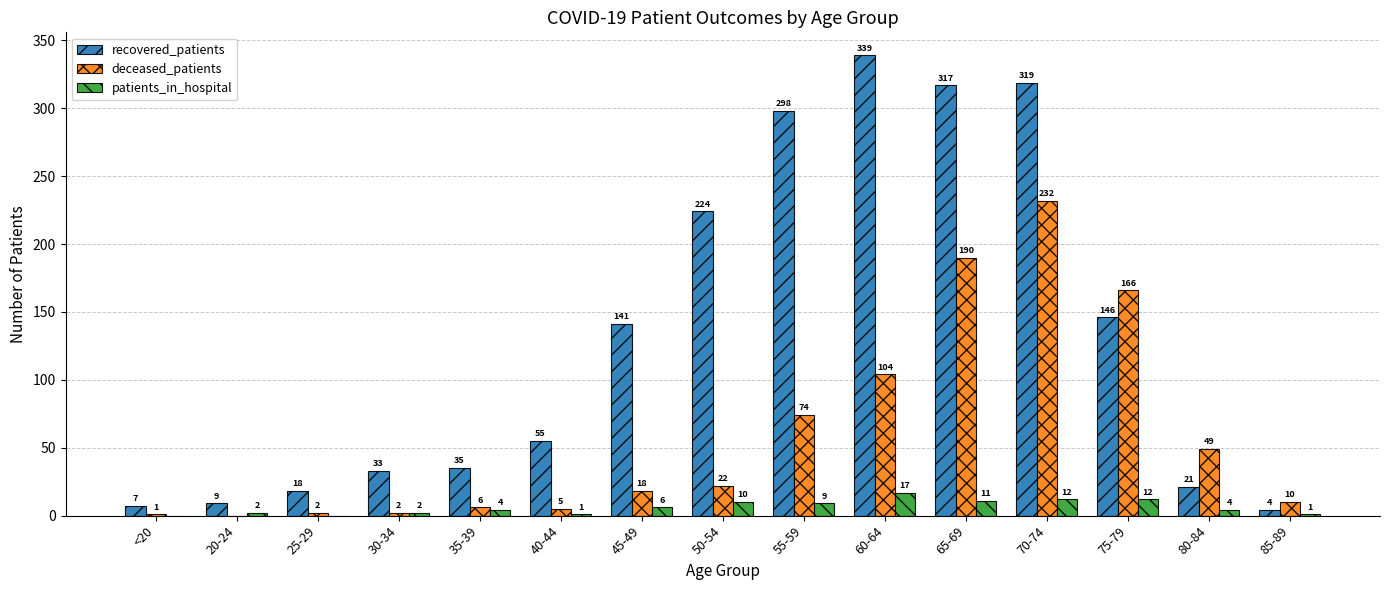

How many groups of bars are there?

15